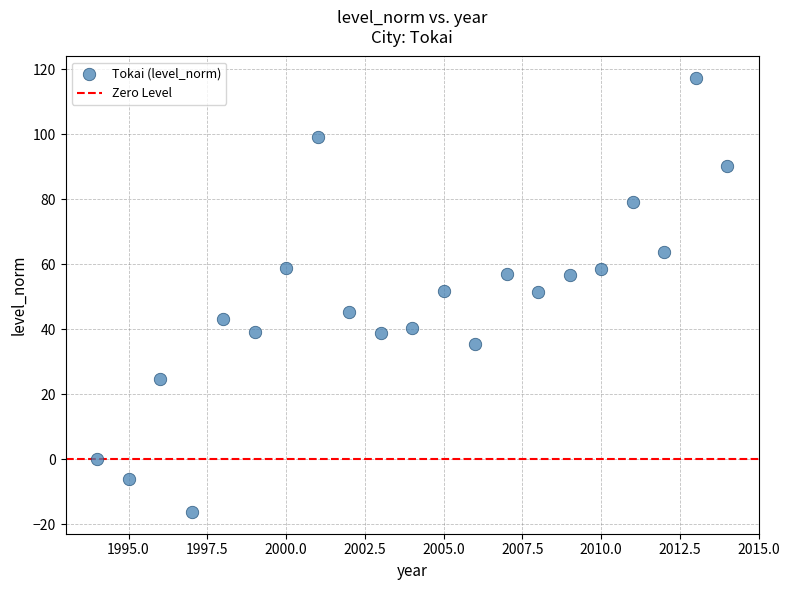

What is the range of X values (max minus min)?

20.0